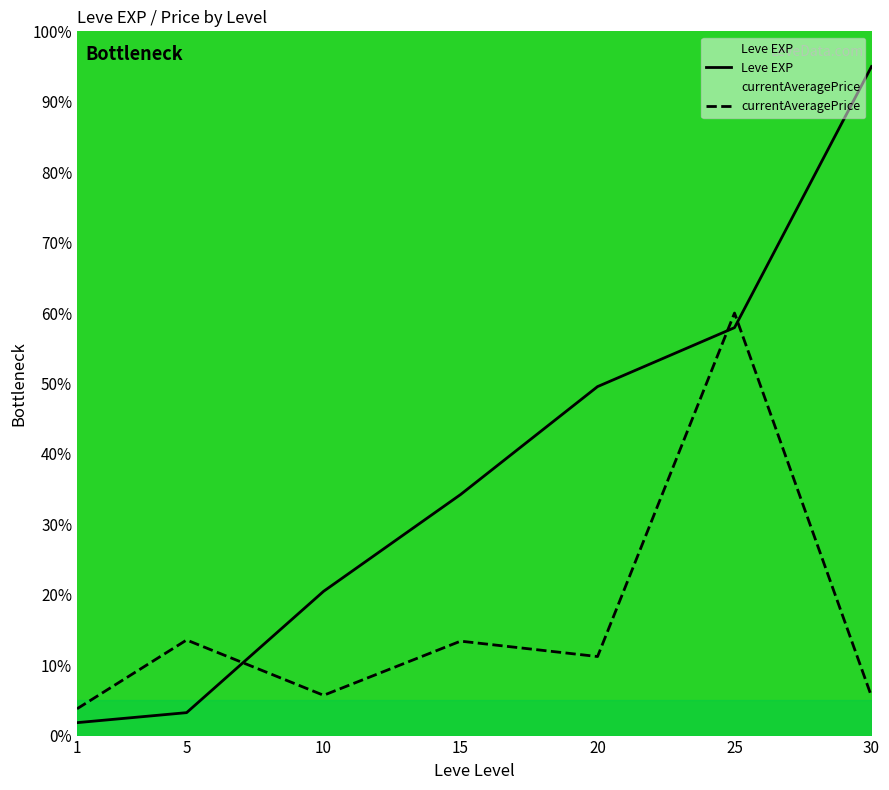

The currentAveragePrice series shows 20.7 at 25. True or false?

False